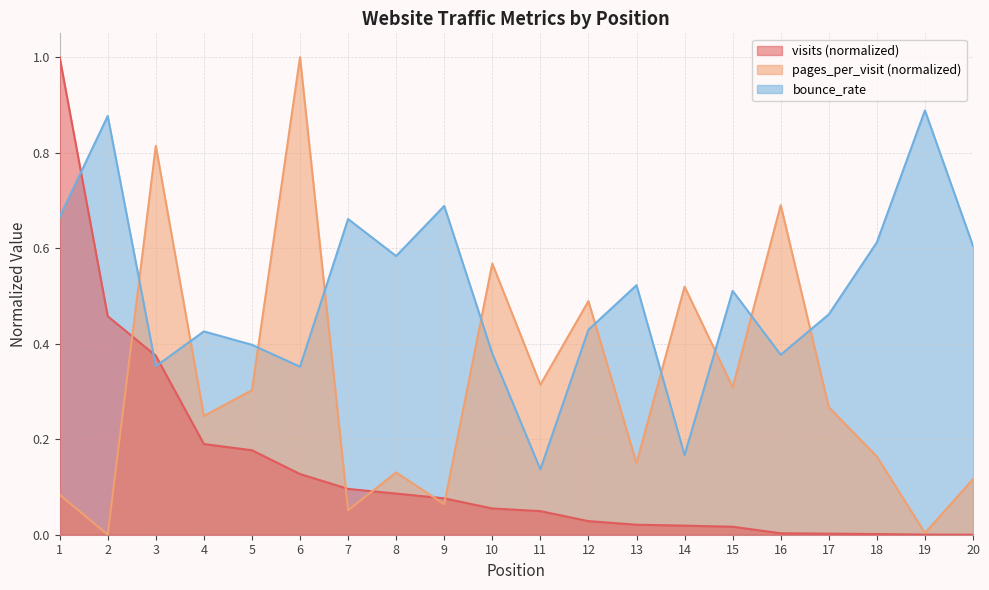

Where do visits and bounce_rate first cross each other?

1 and 2